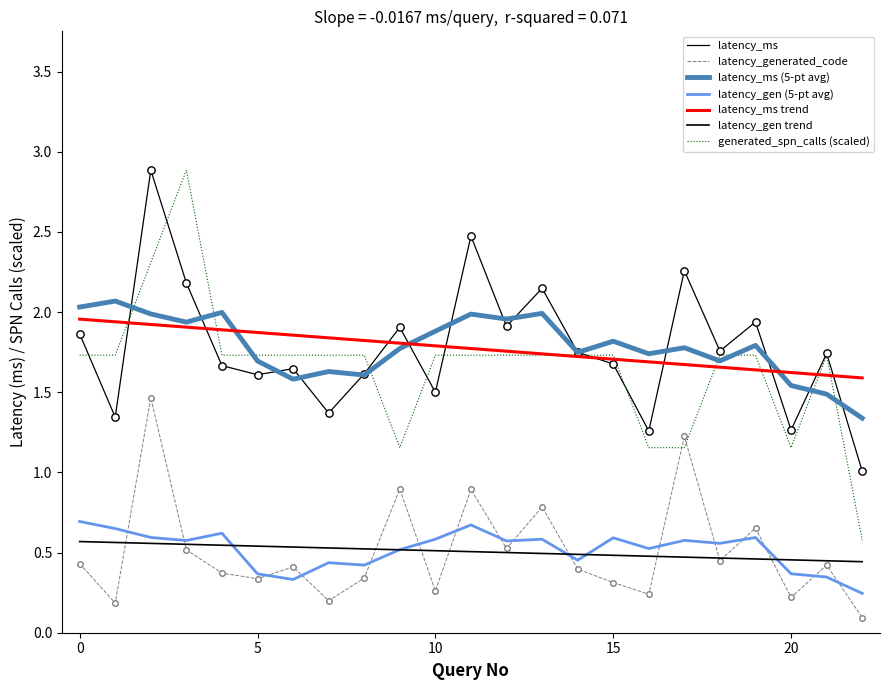

Does the chart have visible grid lines?

No